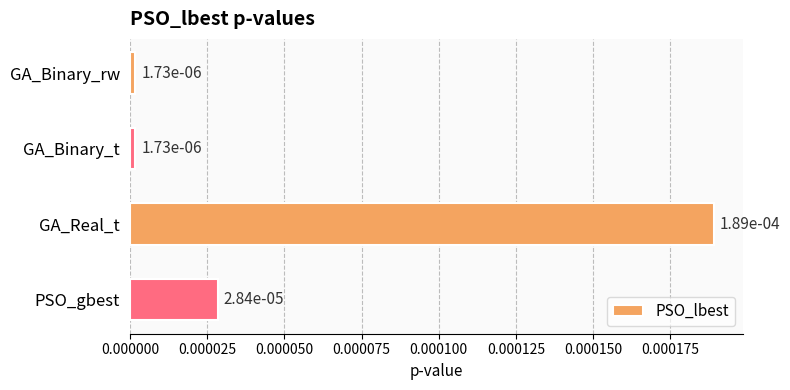

What is the label of the 4th bar from the top?

PSO_gbest